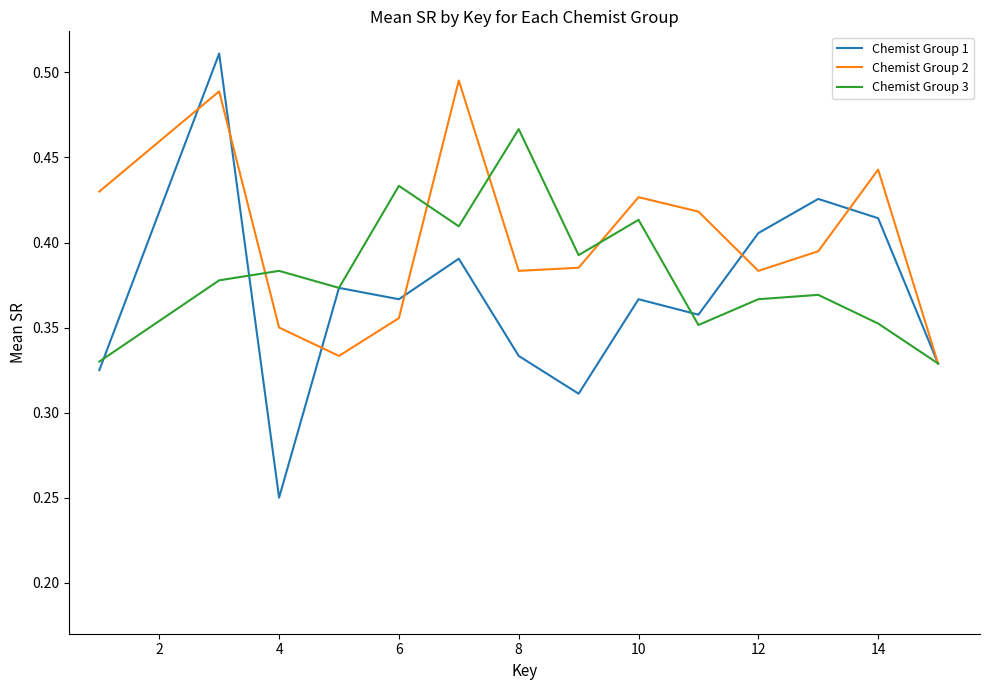

Which series has the largest total across all categories?

Chemist Group 2